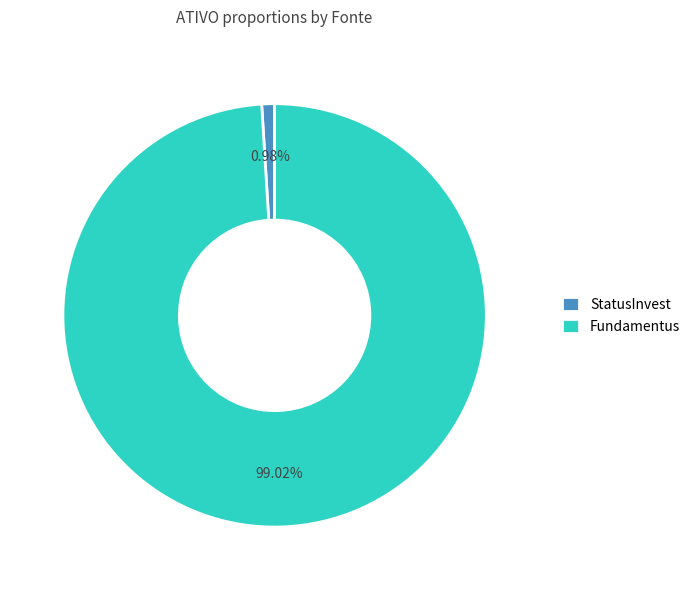

To the nearest percent, what is the difference between the largest and smallest slice percentages?

98%